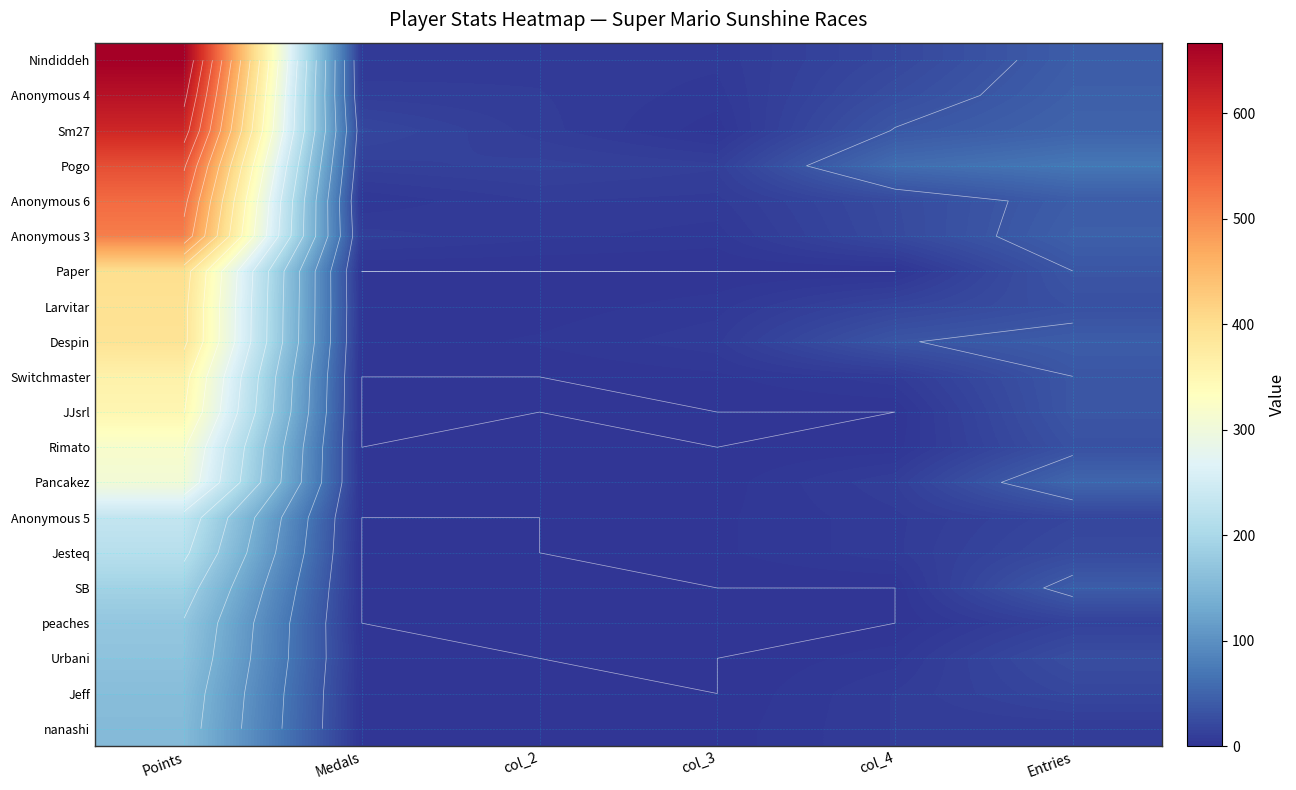

At how many categories does at least one series exceed 89?

1